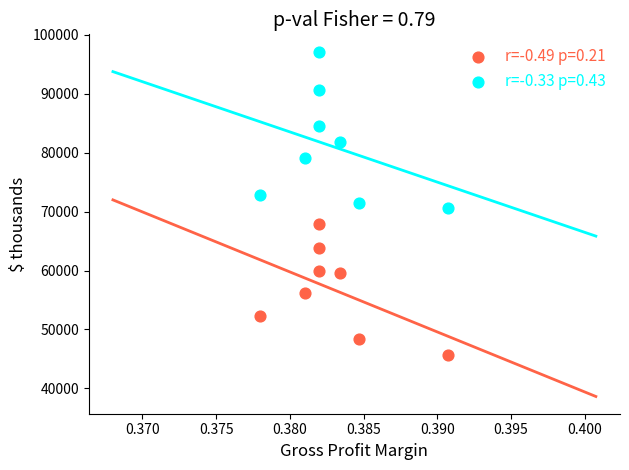

Which series contains the highest Y value?

r=-0.33 p=0.43